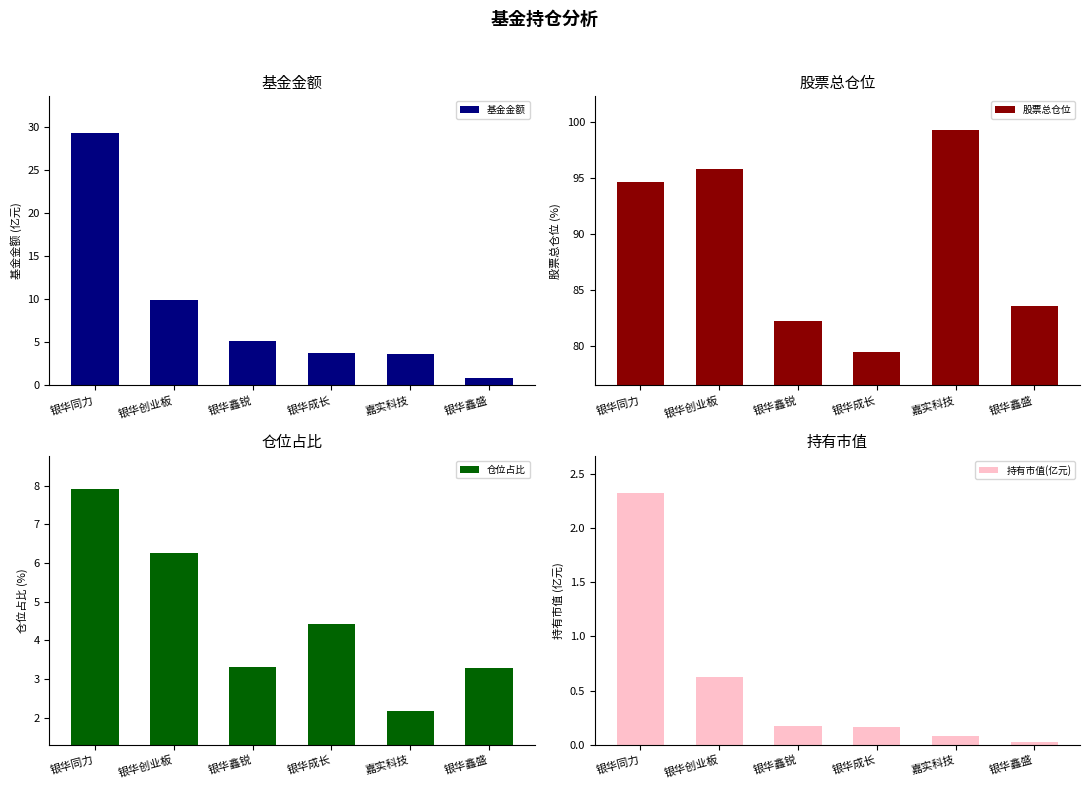

Reading left to right, what are all the values shown in this chart?

基金金额: 29.3	10.0	5.2	3.8	3.6	0.8
股票总仓位: 94.7	95.9	82.2	79.5	99.3	83.6
仓位占比: 7.9	6.3	3.3	4.4	2.2	3.3
持有市值(亿元): 2.3	0.6	0.2	0.2	0.1	0.0